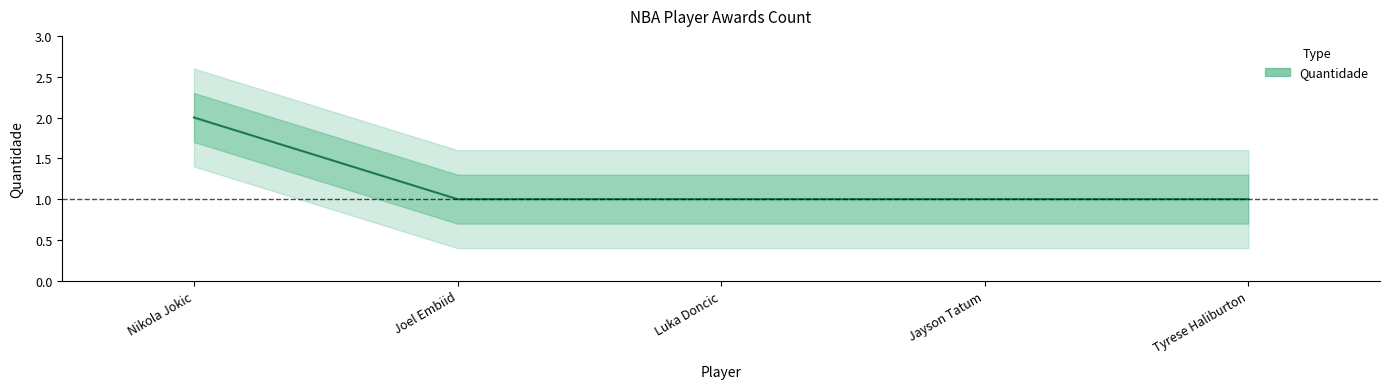

Where is the data nearest to the value 1?

Joel Embiid